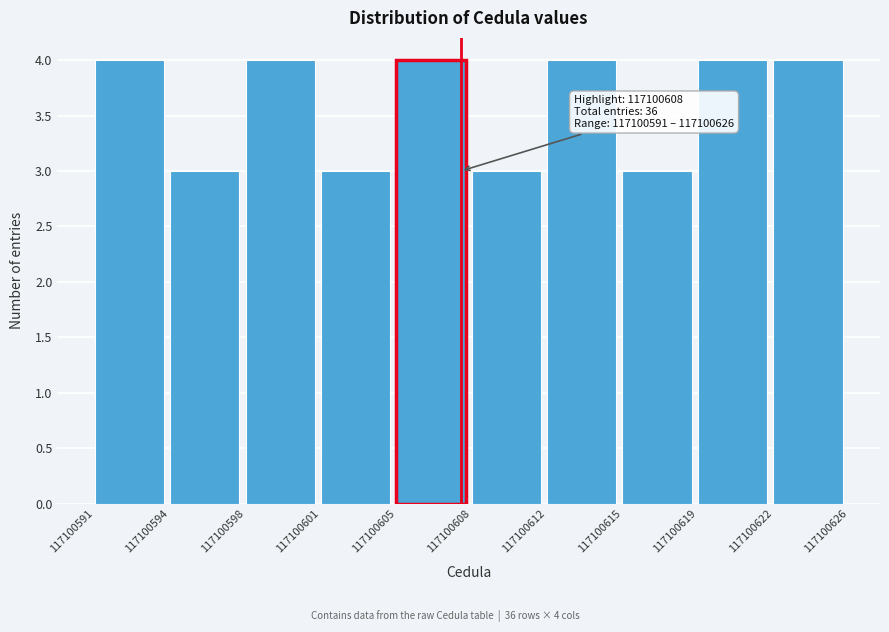

Reading right to left, transcribe all the data shown in this chart.

4	4	3	4	3	4	3	4	3	4